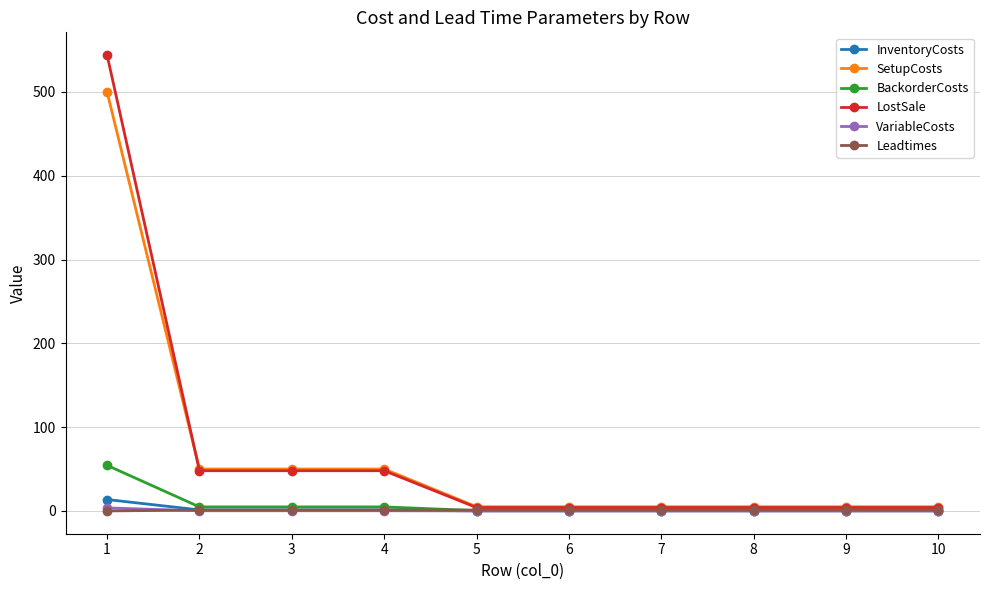

What is the sum of the BackorderCosts values at 3 and 1?

59.2